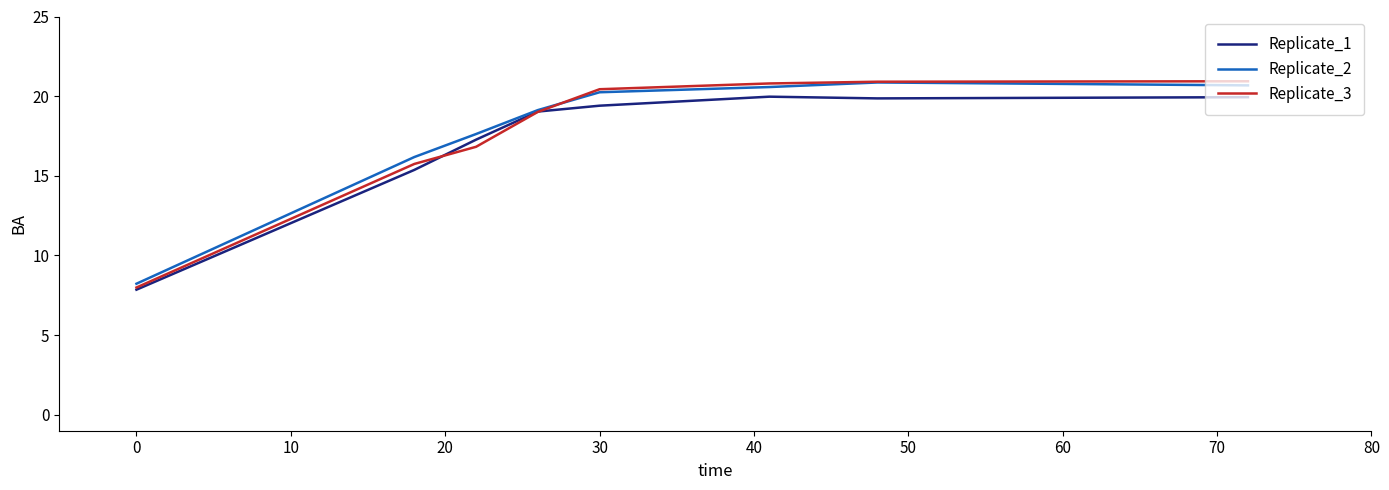

Which series has the largest range (max minus min)?

Replicate_3